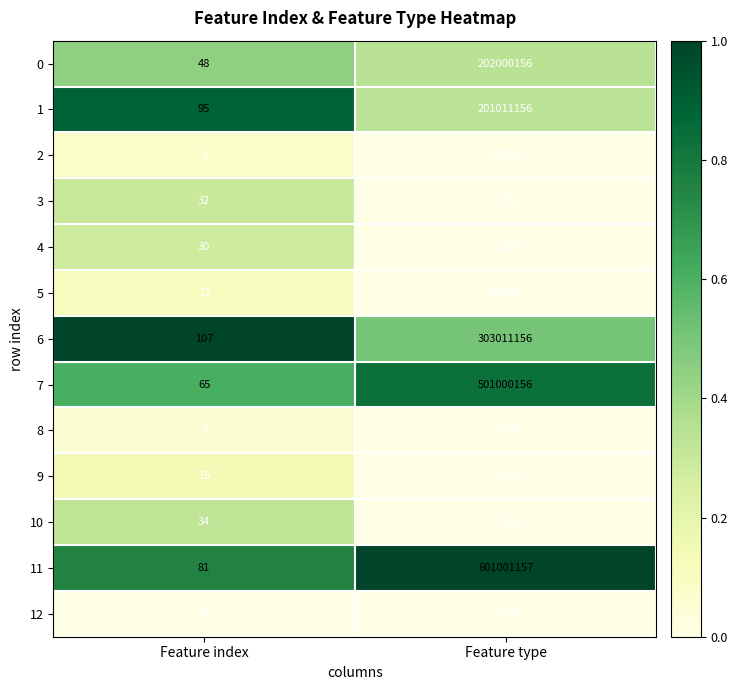

Reading left to right, what are all the values shown in this chart?

0: 48	202000156
1: 95	201011156
2: 8	90055
3: 32	31155
4: 30	11155
5: 12	130055
6: 107	303011156
7: 65	501000156
8: 6	70055
9: 15	10155
10: 34	51155
11: 81	601001157
12: 0	10055